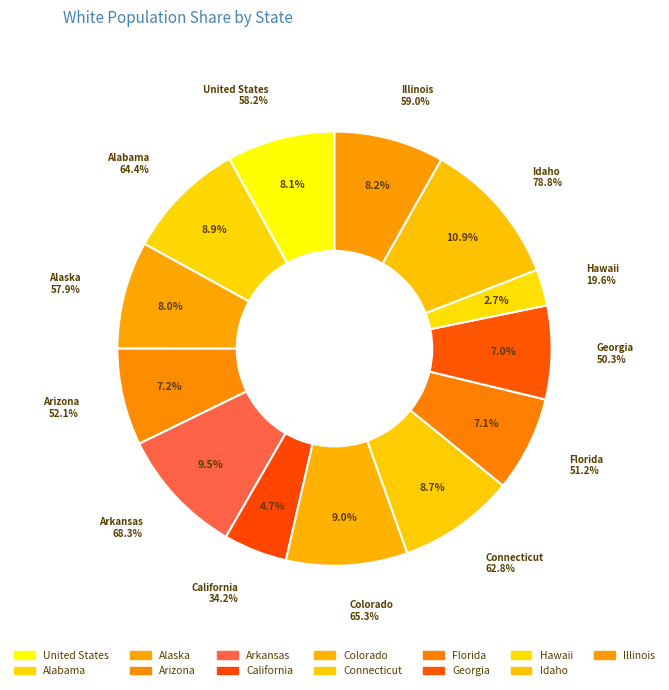

Is there a majority slice in this chart?

No